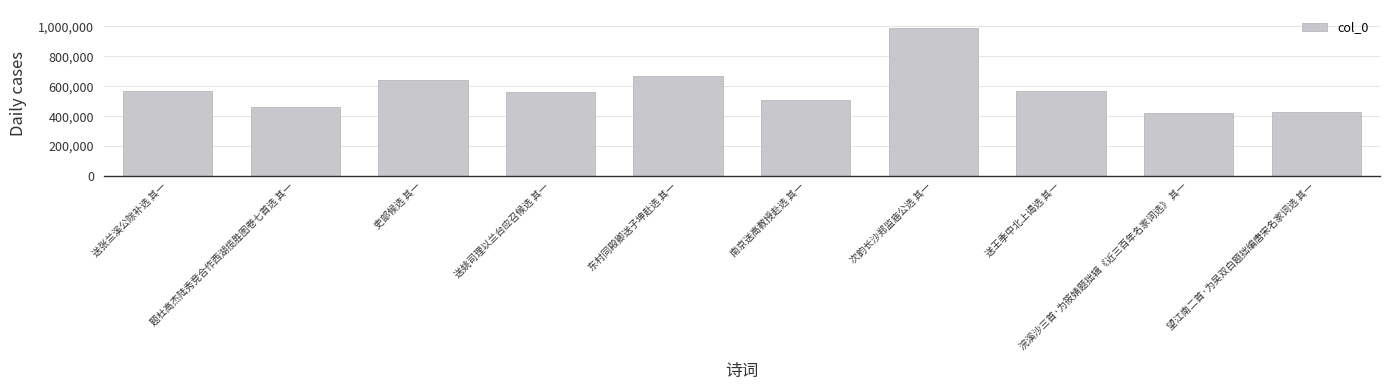

What is the change in value from 东村同殿卿送子坤赴选 其一 to 南京送高教授赴选 其一?

-163204